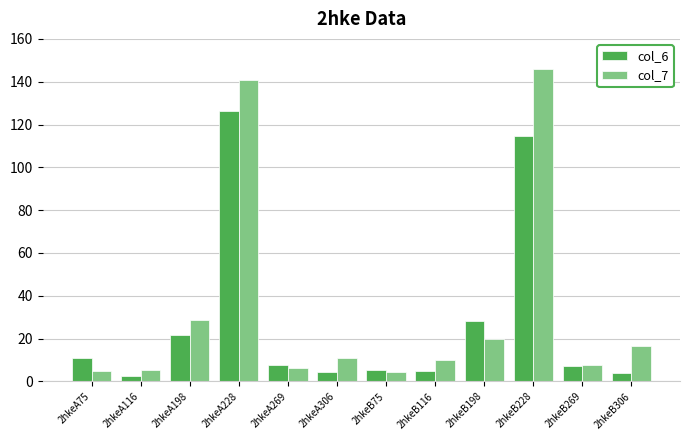

At how many categories does at least one series exceed 25?

4